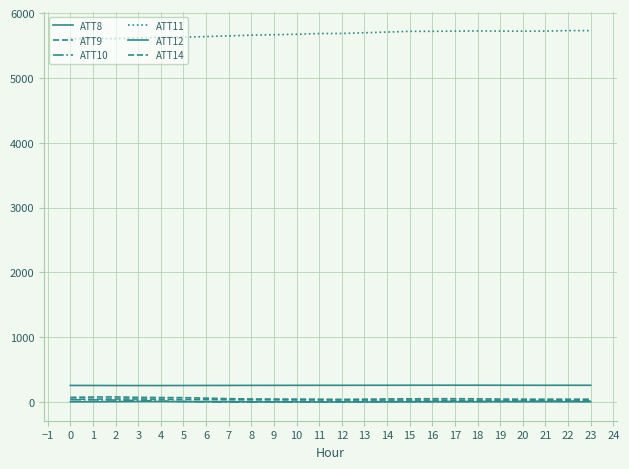

True or false: ATT8 has more than 1 points higher than both neighbors.

True